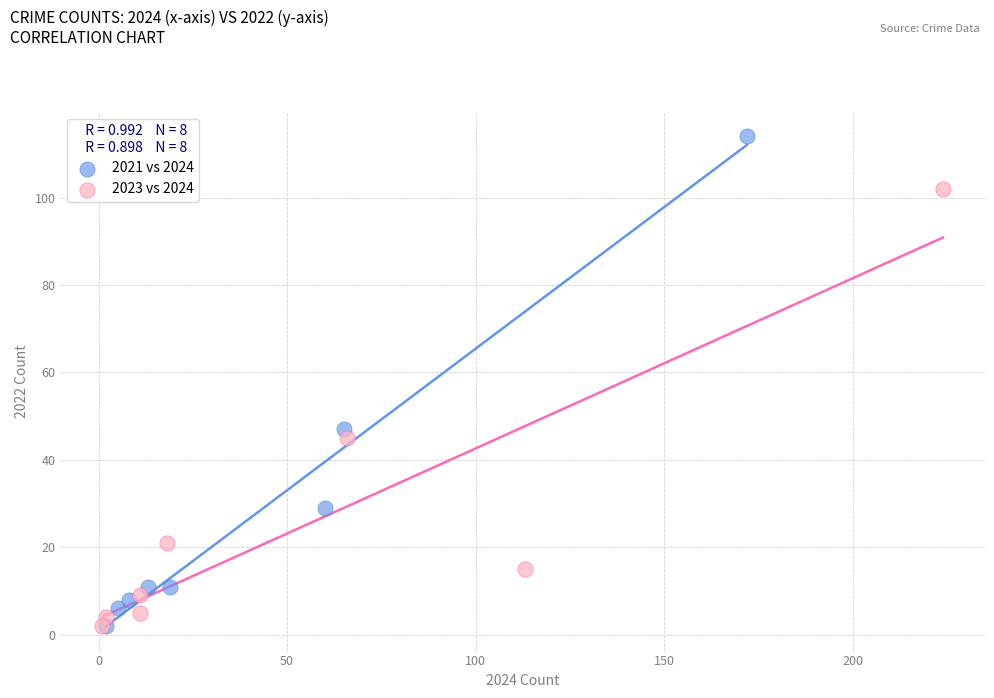

Which series has the largest Y range (max minus min)?

2021 vs 2024